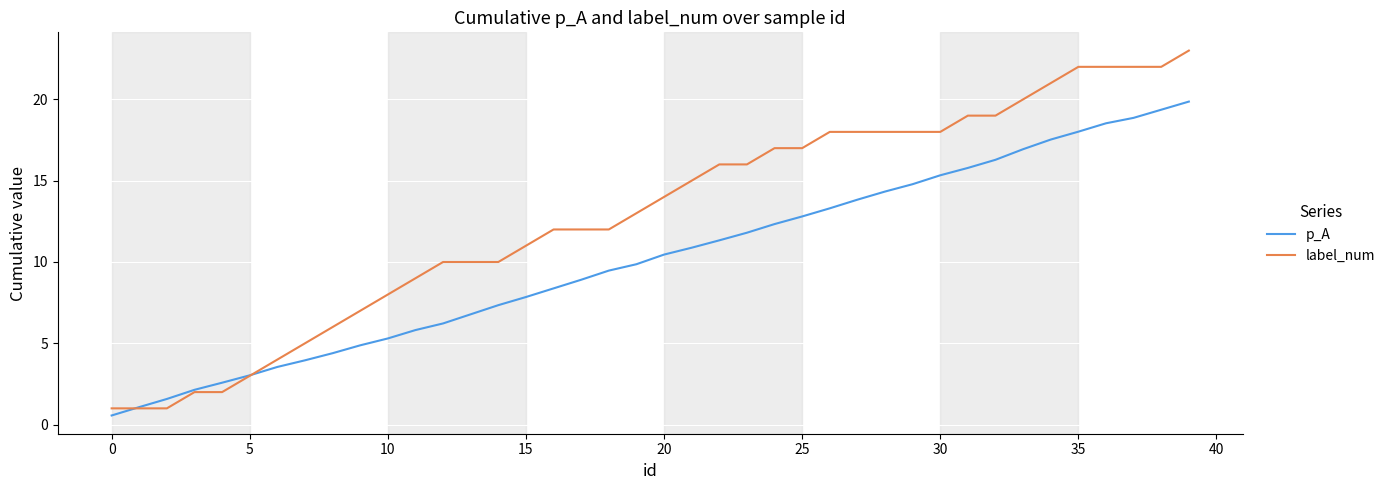

Rank the series by their maximum value, from lowest to highest.

p_A, label_num